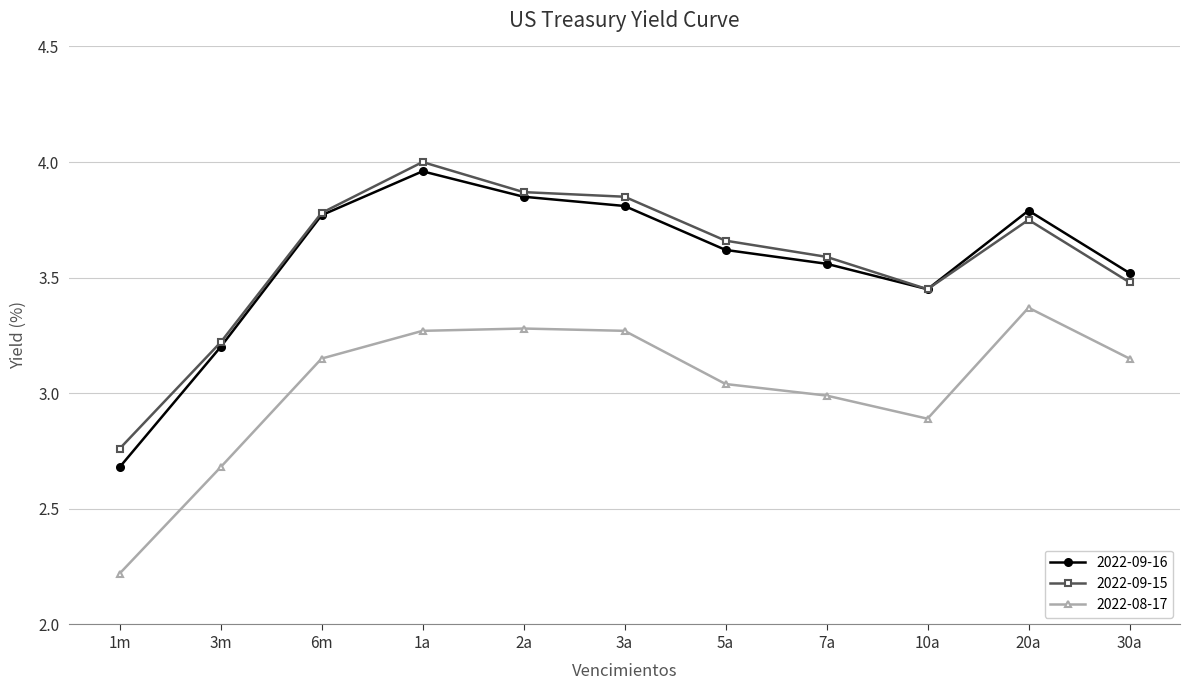

The 2022-09-15 series shows 1.4 at 10a. True or false?

False